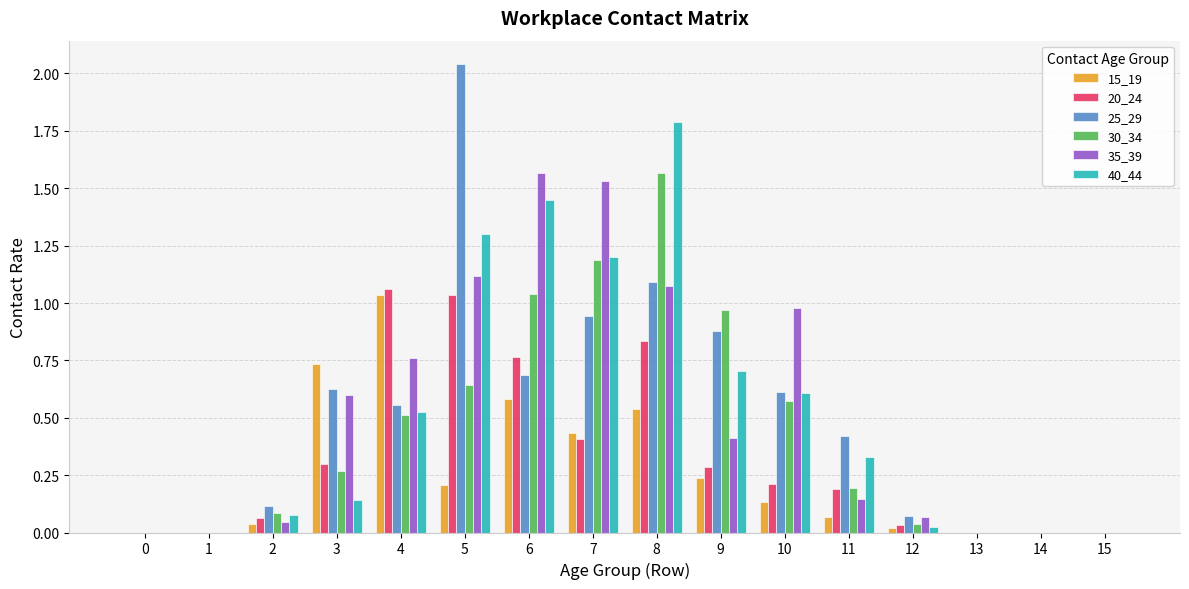

Between 1 and 3, which series saw the biggest shift?

15_19